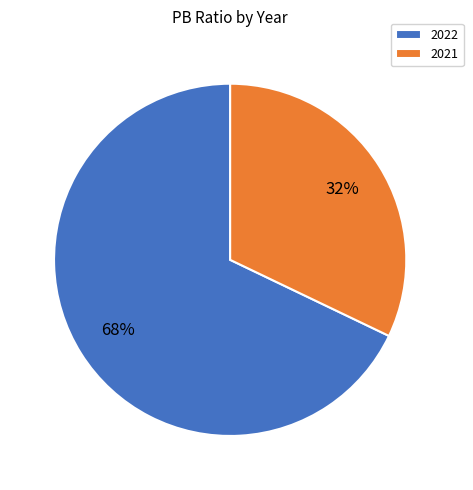

What is the majority slice?

2022